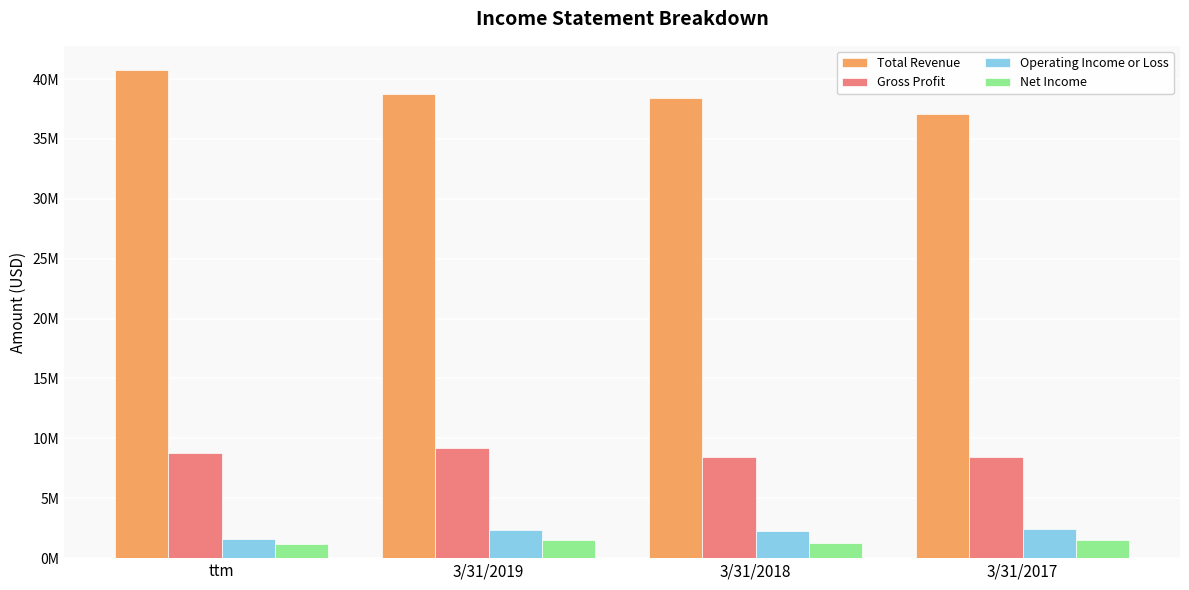

Does the chart contain stacked bars?

No